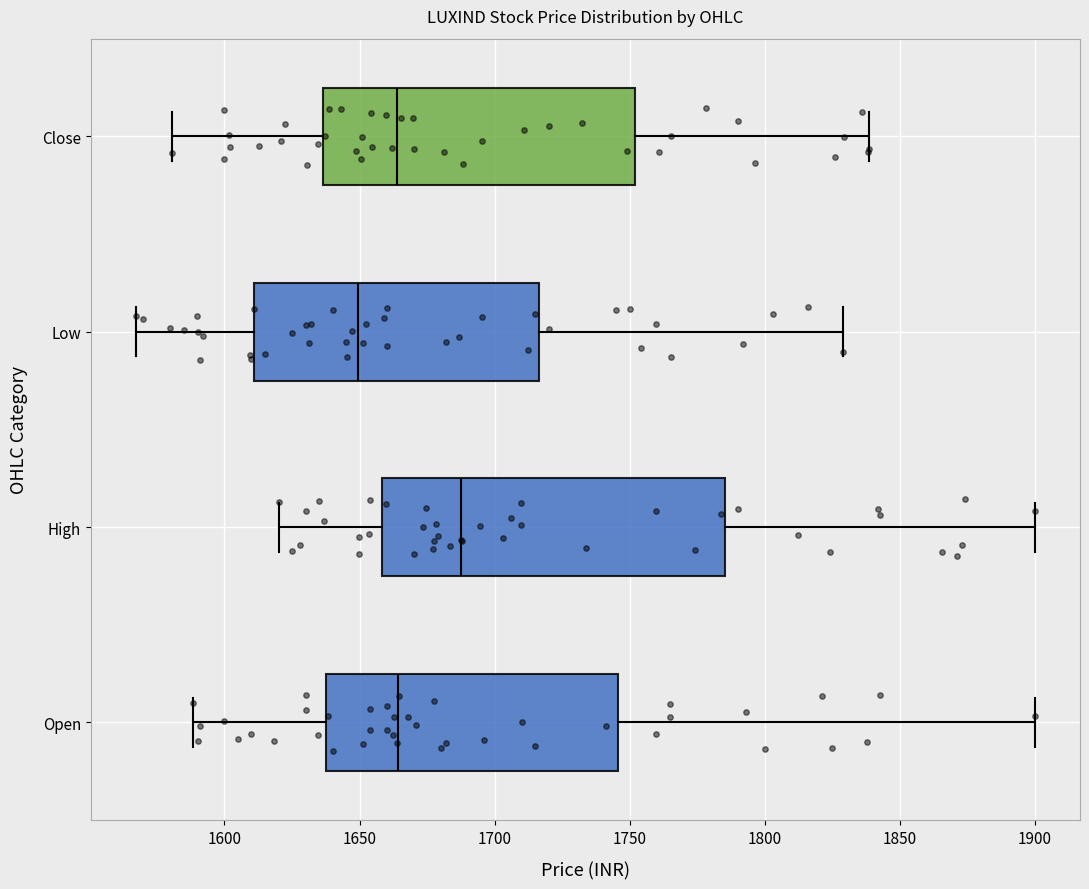

Where is the left edge of the box for Open on the x-axis? The values are not printed on the chart, so give them approximately, as read against the axis.

1640